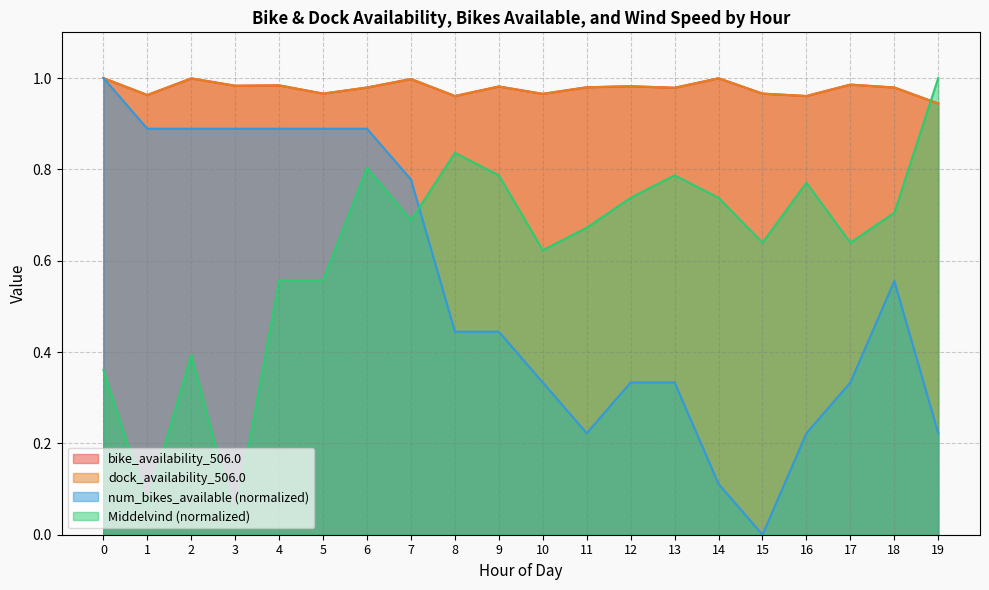

Which has a higher value, 5 or 11?

11